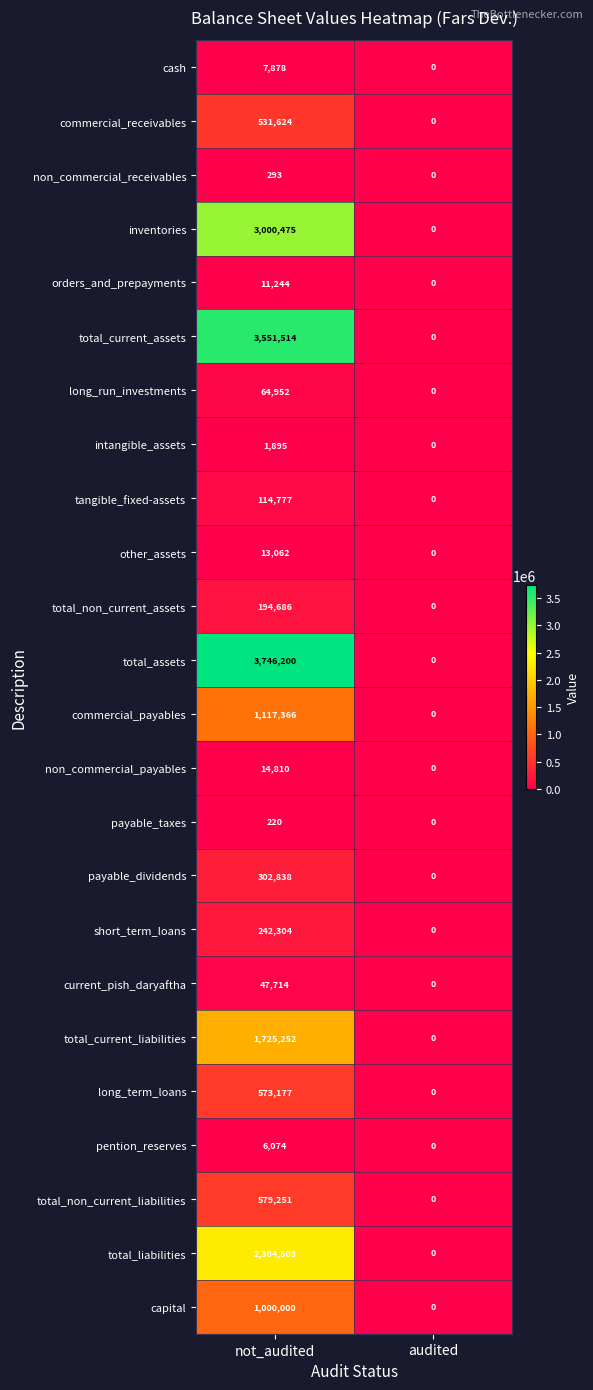

What is the maximum value shown in the chart?

3746200